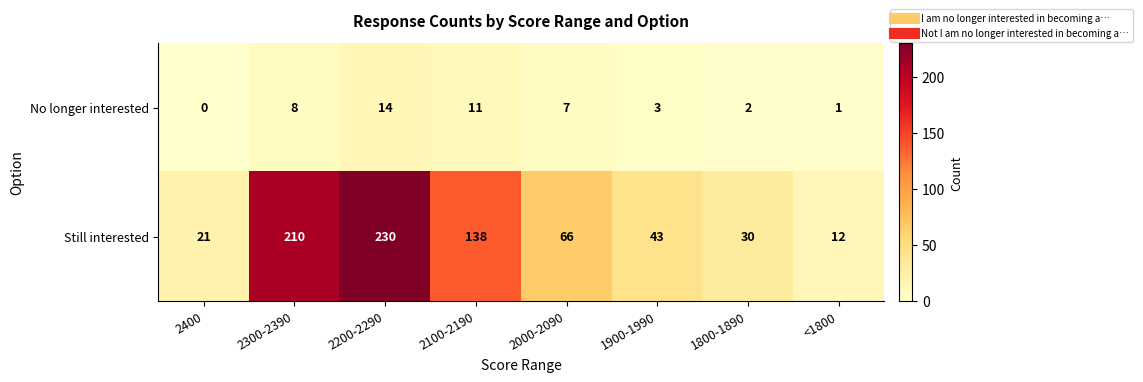

Rank the categories by No longer interested value from lowest to highest.

2400, <1800, 1800-1890, 1900-1990, 2000-2090, 2300-2390, 2100-2190, 2200-2290